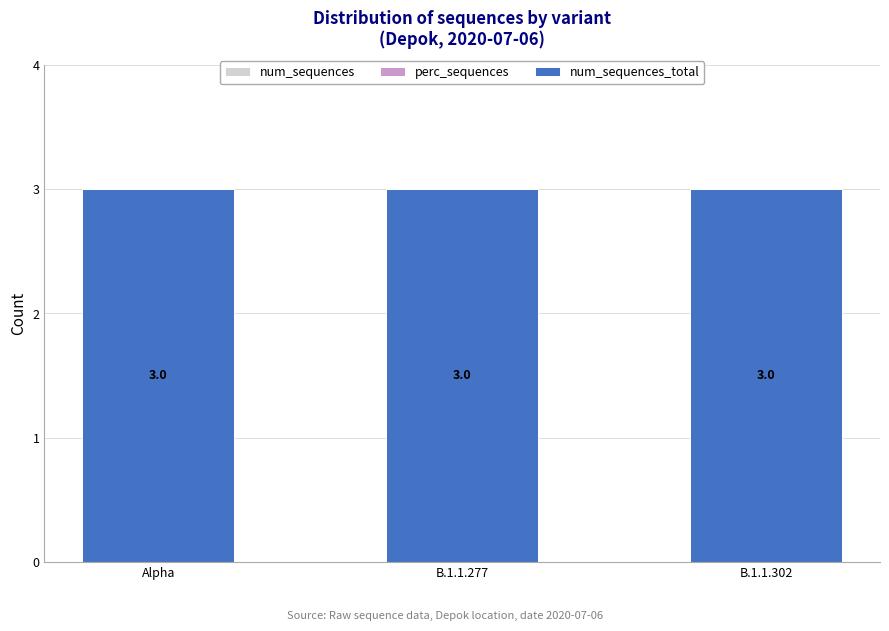

True or false: num_sequences has a value of 0 at B.1.1.302.

True